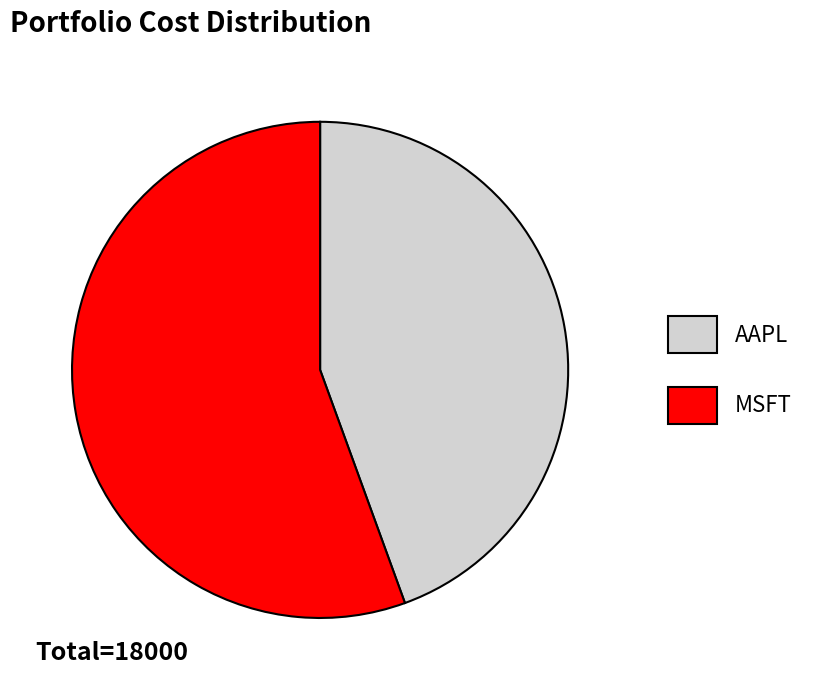

Which category has the smallest portion of the pie?

AAPL